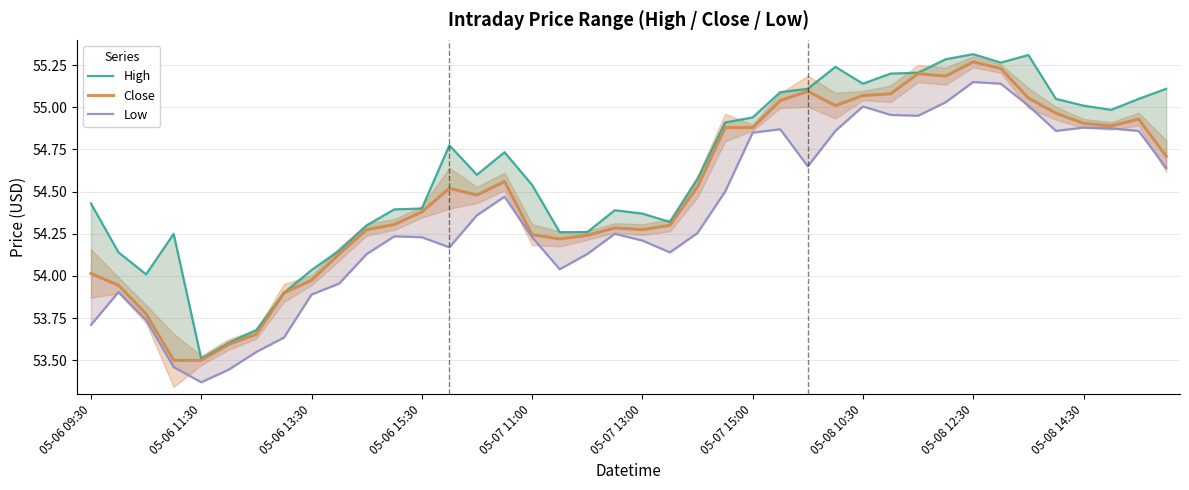

How many interior local valleys does the Close series have?

6